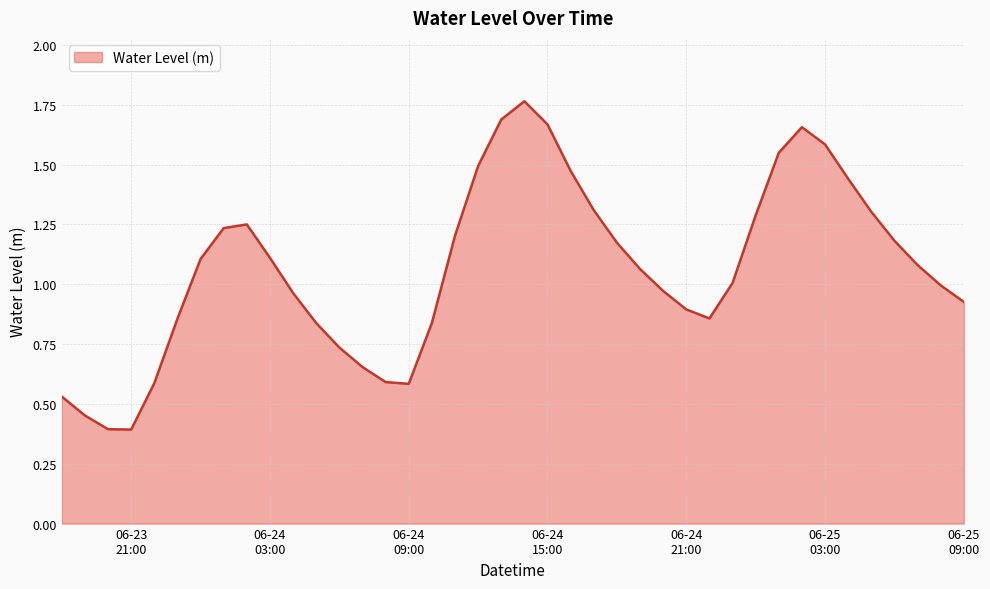

What is the smallest value displayed?

0.4